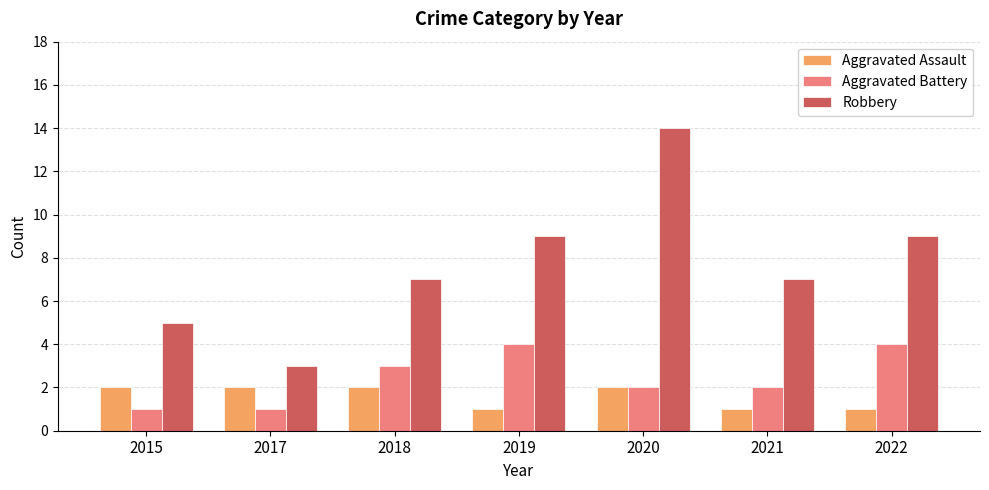

What is the highest value of the Robbery series?

14